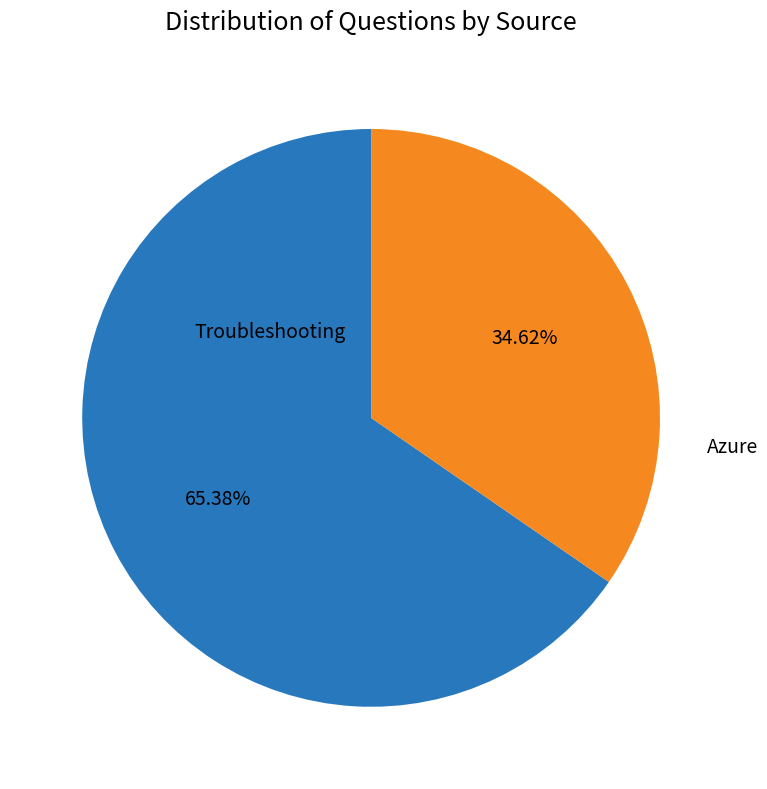

Do Troubleshooting and Azure together represent more than half of the pie?

Yes